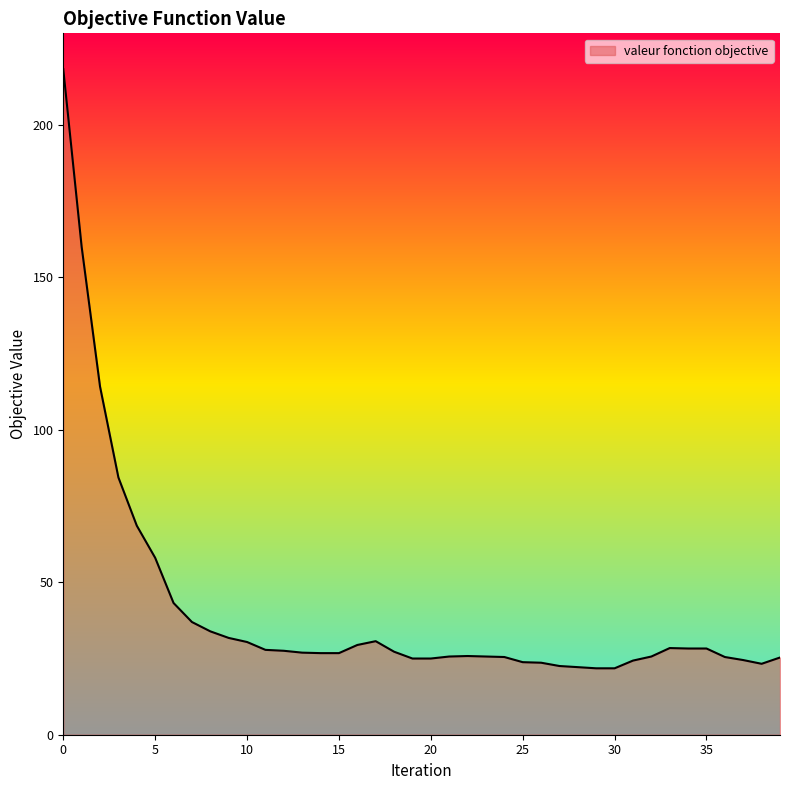

What is the maximum value shown in the chart?

218.2